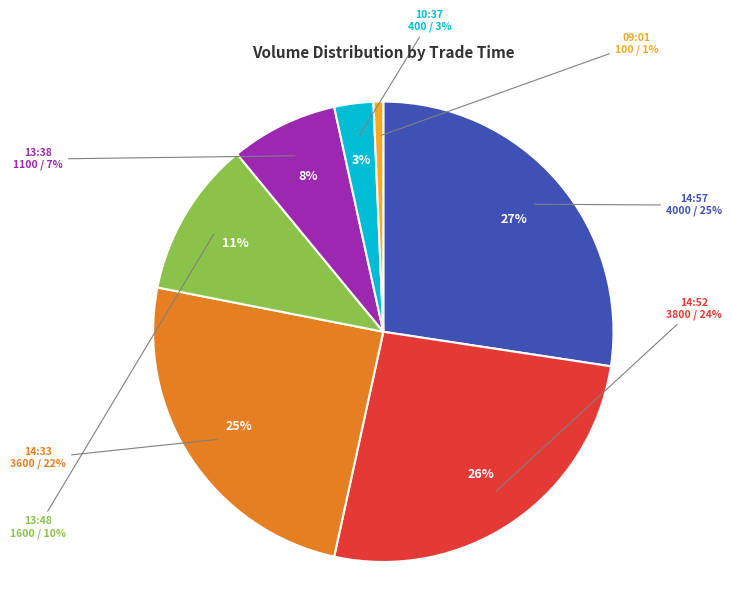

How many slices are in this pie chart?

7